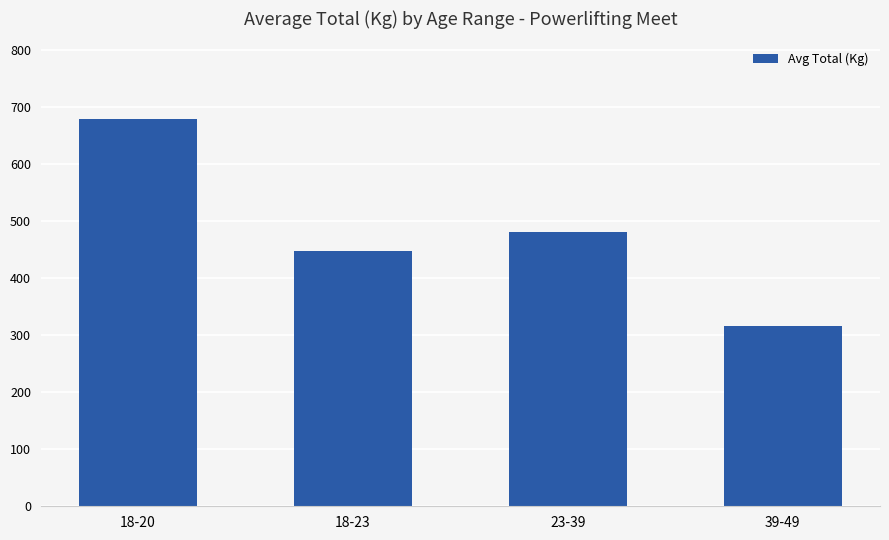

Rank the categories by value from highest to lowest.

18-20, 23-39, 18-23, 39-49